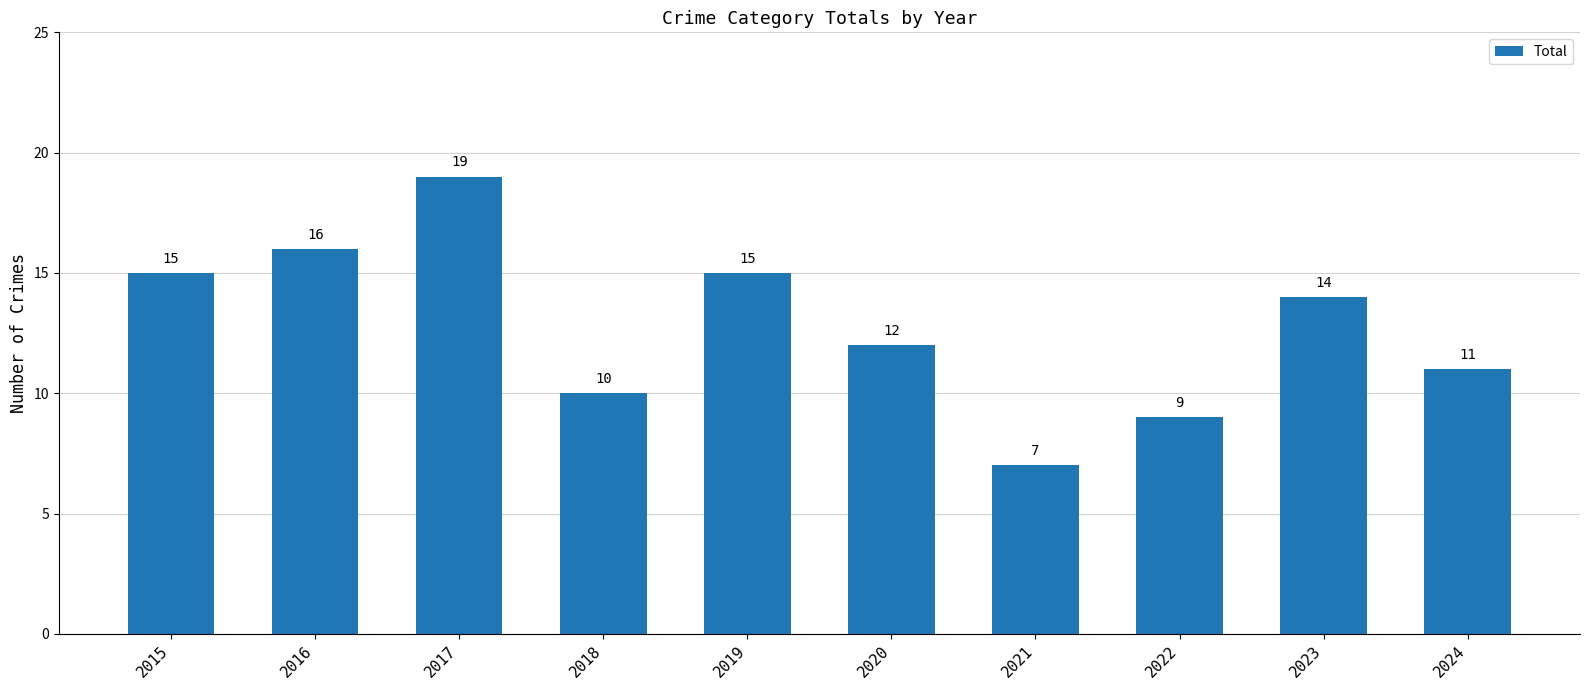

What is the sum of all values?

128